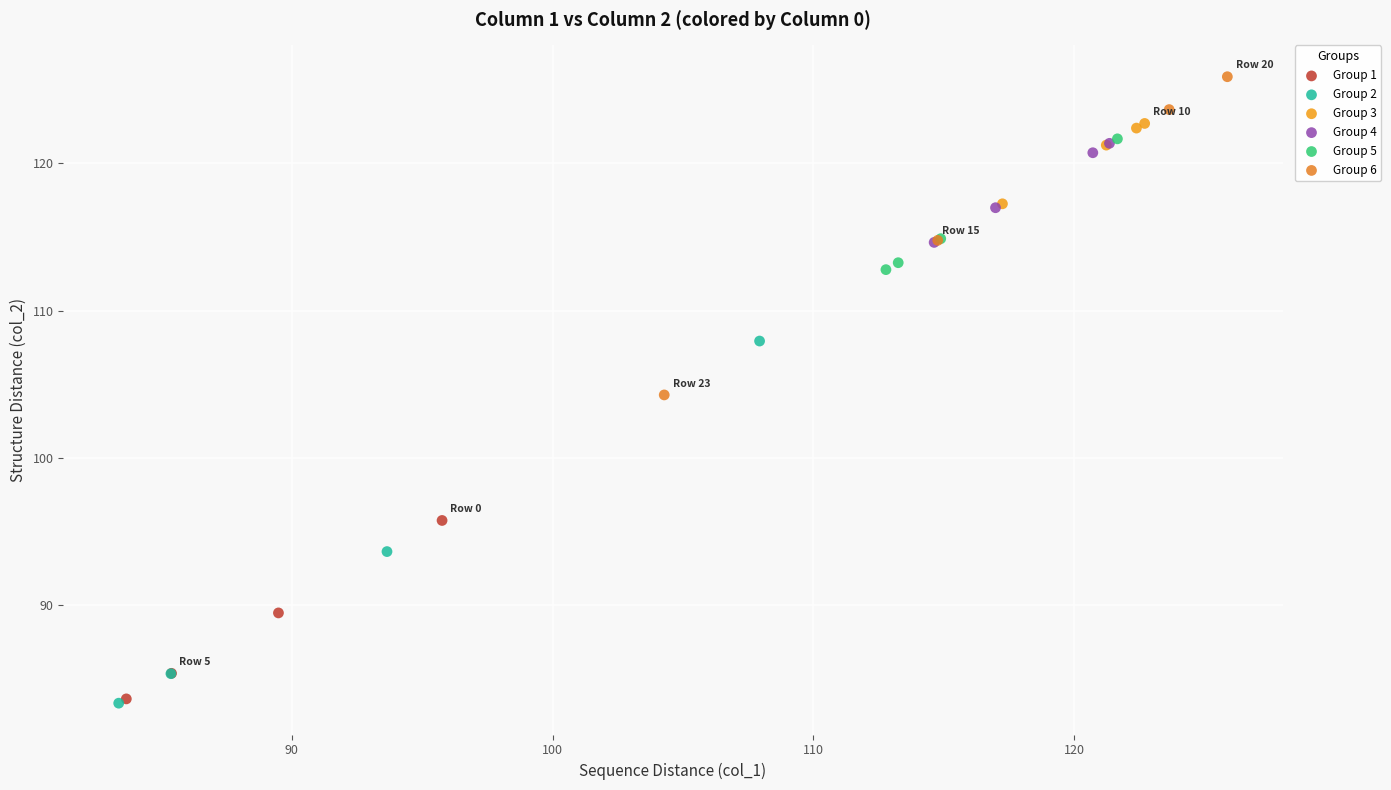

Which series has the widest spread of Y values?

Group 2